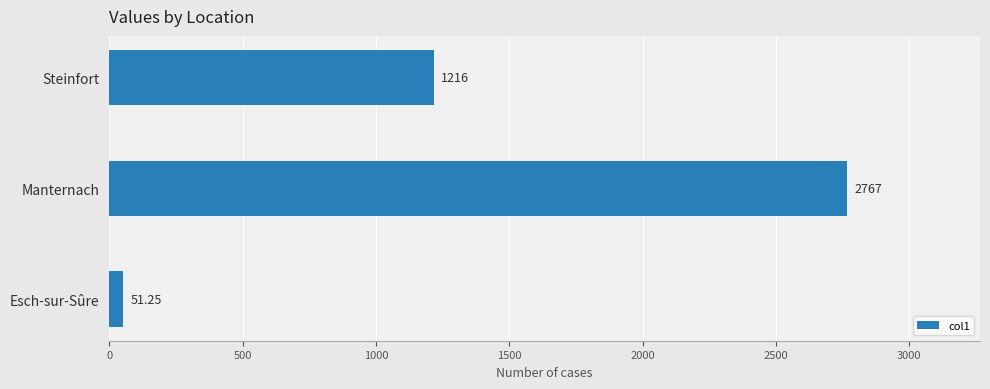

List the labels in order of value, smallest first.

Esch-sur-Sûre, Steinfort, Manternach